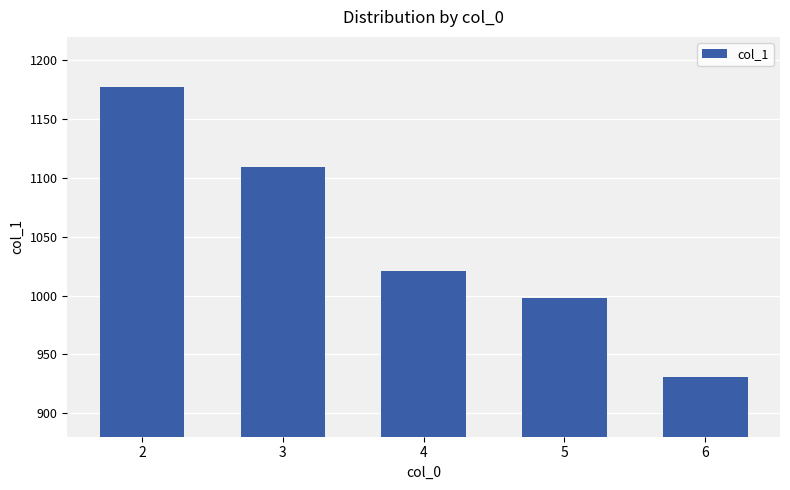

Where is the data nearest to the value 1054?

4